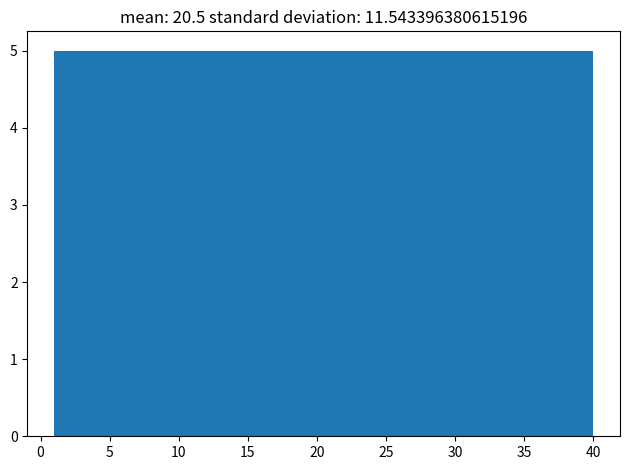

Reading left to right, transcribe this chart: for each bar, give the range it covers on the x-axis and its height. Neither the bar edges nor the heights are printed on the chart, so give them approximately, as read against the axes.

1.0 to 6.0: 5
6.0 to 11.0: 5
11.0 to 15.5: 5
15.5 to 20.5: 5
20.5 to 25.5: 5
25.5 to 30.5: 5
30.5 to 35.0: 5
35.0 to 40.0: 5